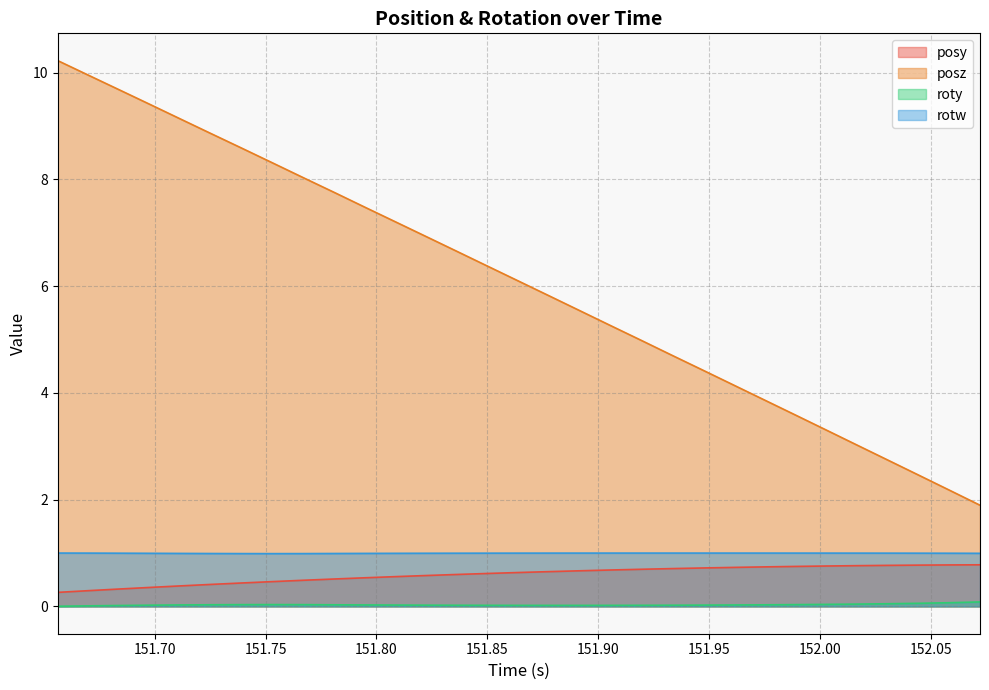

Which series has the largest range (max minus min)?

posz